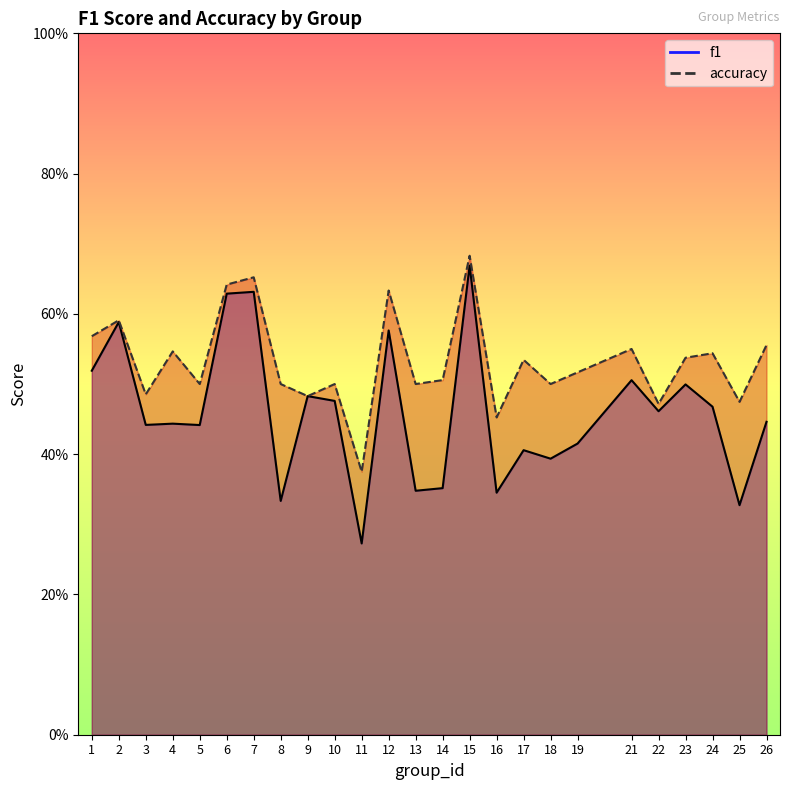

Which series has the largest range (max minus min)?

f1